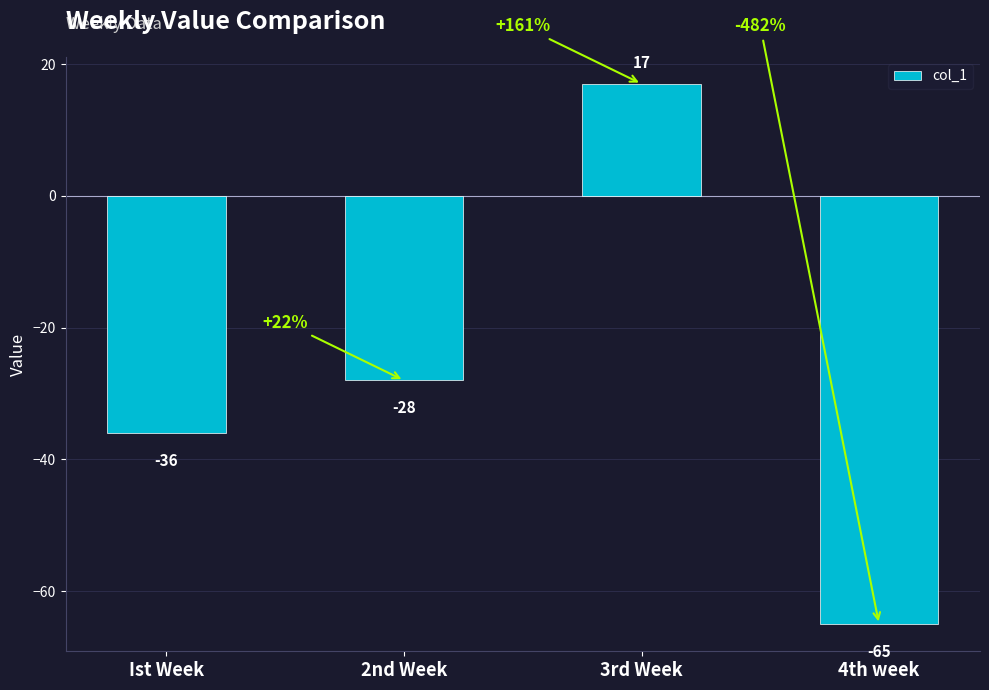

Reading left to right, transcribe all the data shown in this chart.

-36	-28	17	-65